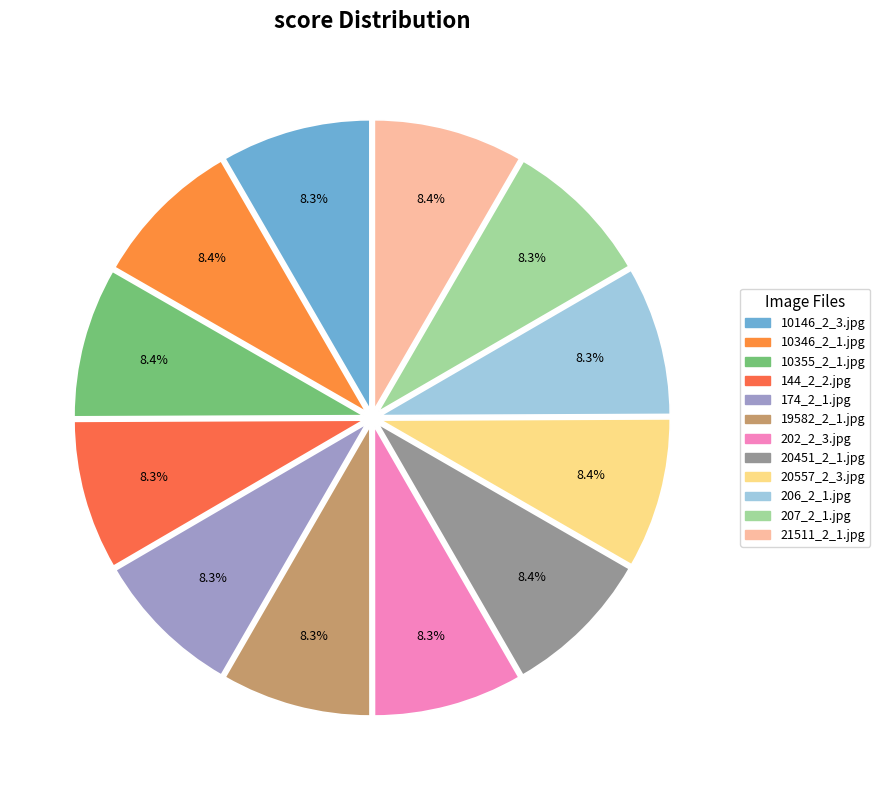

To the nearest percent, what percentage of the pie is 10146_2_3.jpg?

8%